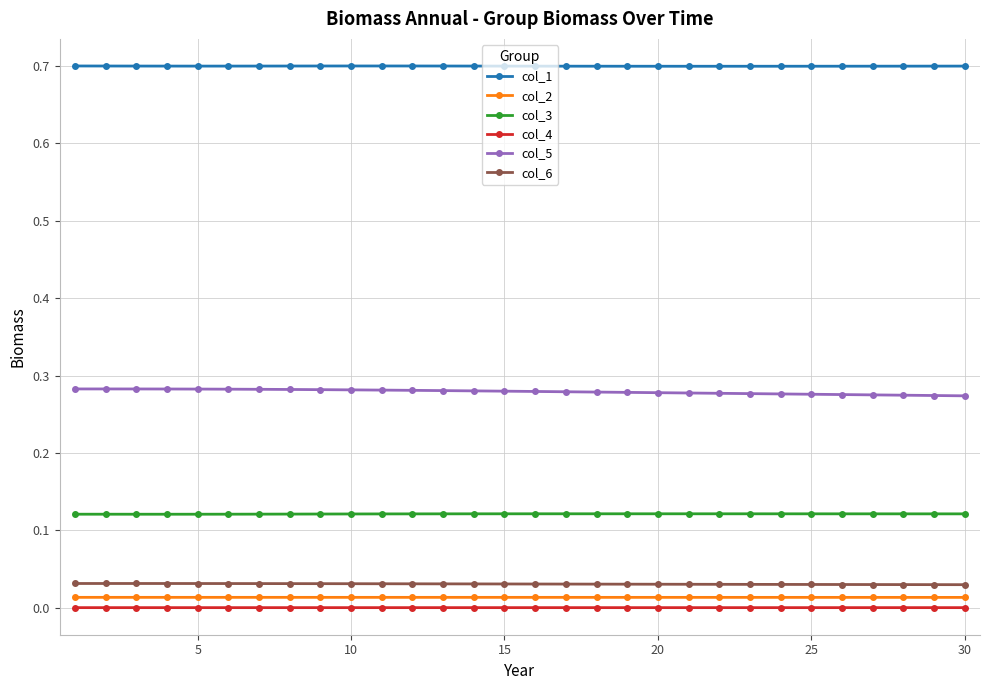

How many categories are shown in the chart?

30